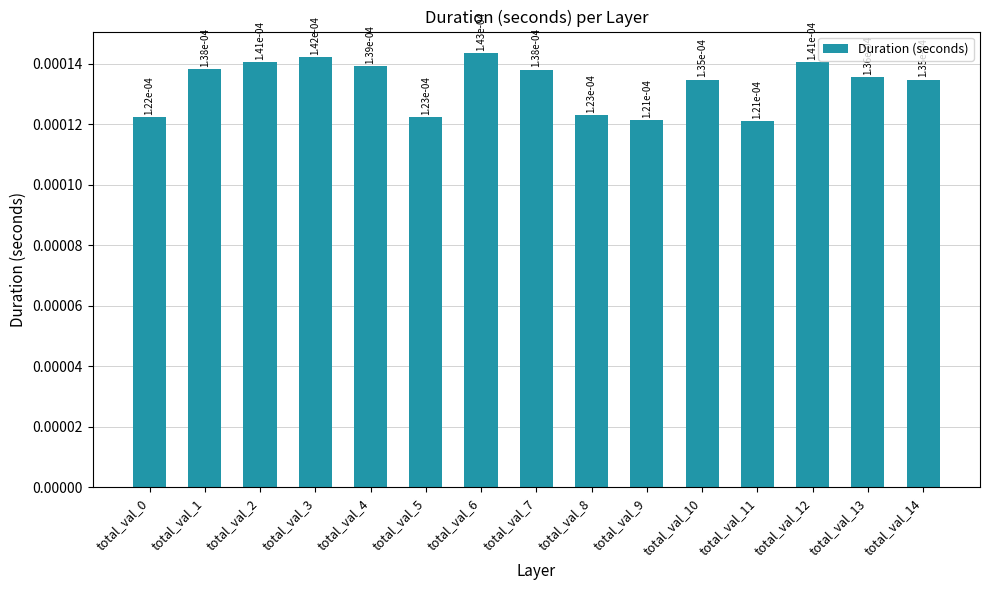

How many values are between 0 and 1?

15